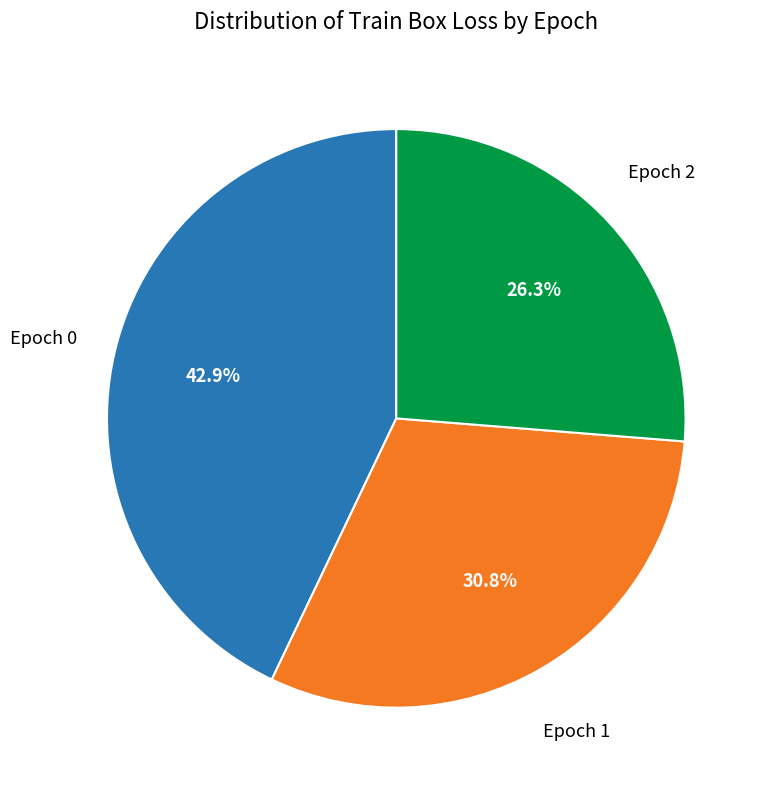

Is there a majority slice in this chart?

No